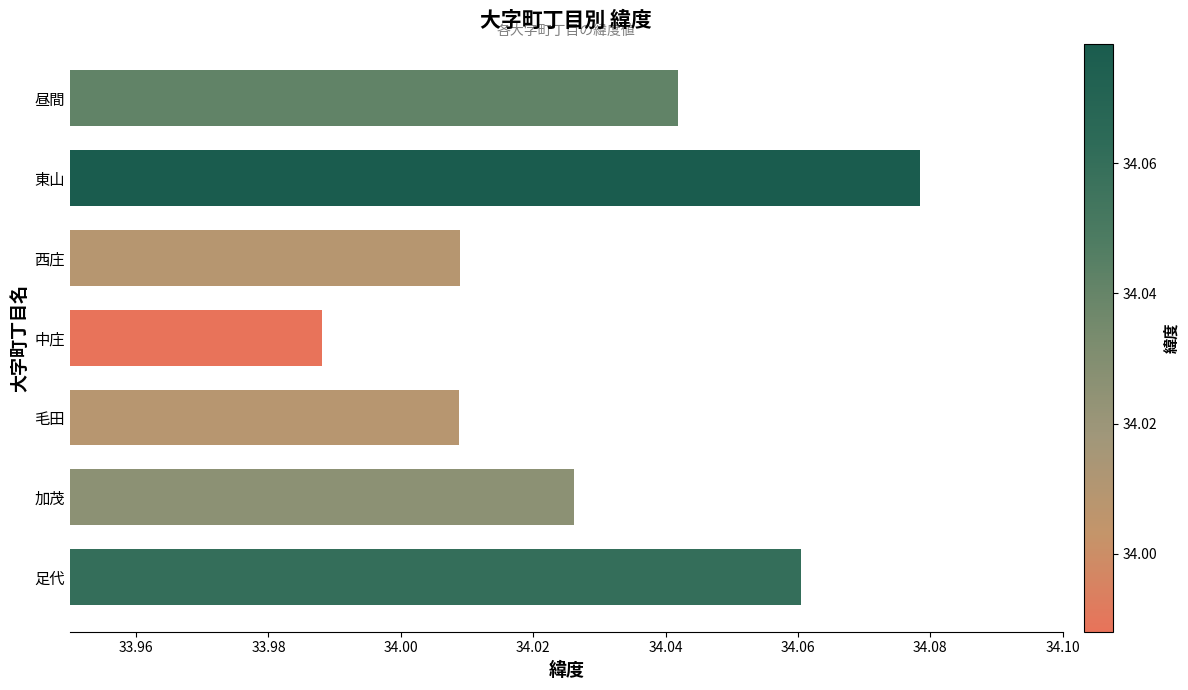

The chart shows a value of 13.6 at 加茂. True or false?

False